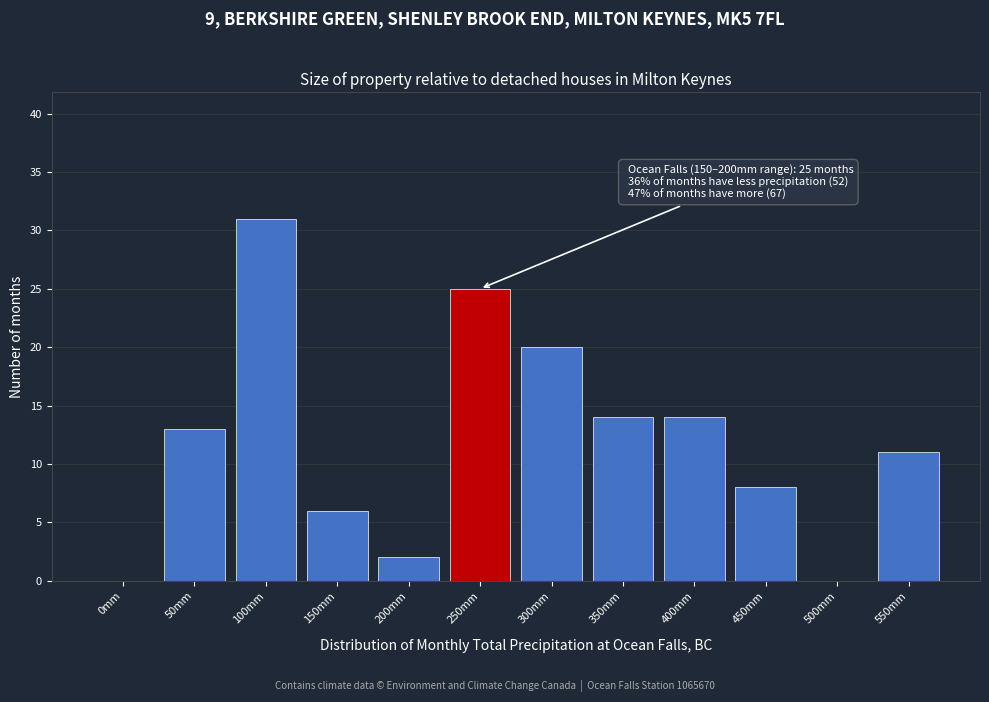

Reading left to right, list all the values displayed in this chart.

0mm=0	50mm=13	100mm=31	150mm=6	200mm=2	250mm=25	300mm=20	350mm=14	400mm=14	450mm=8	500mm=0	550mm=11